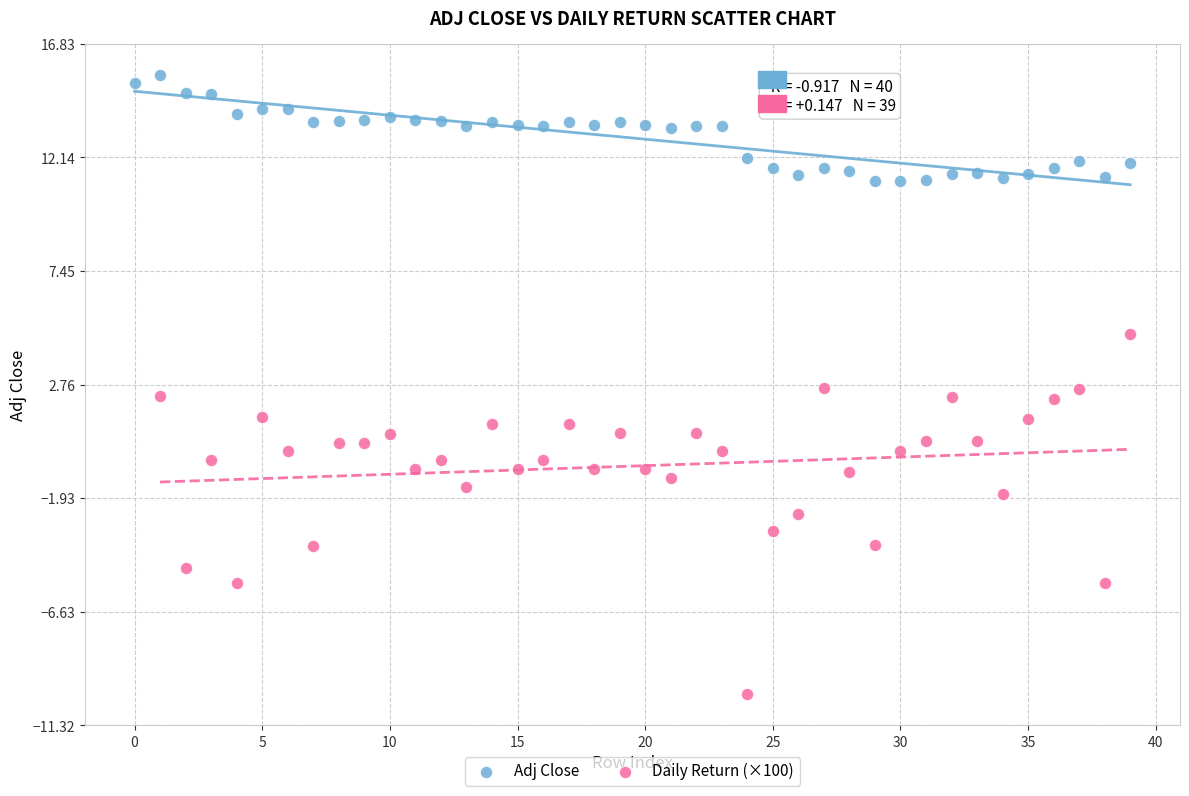

Which series contains the lowest Y value?

Daily Return (×100)